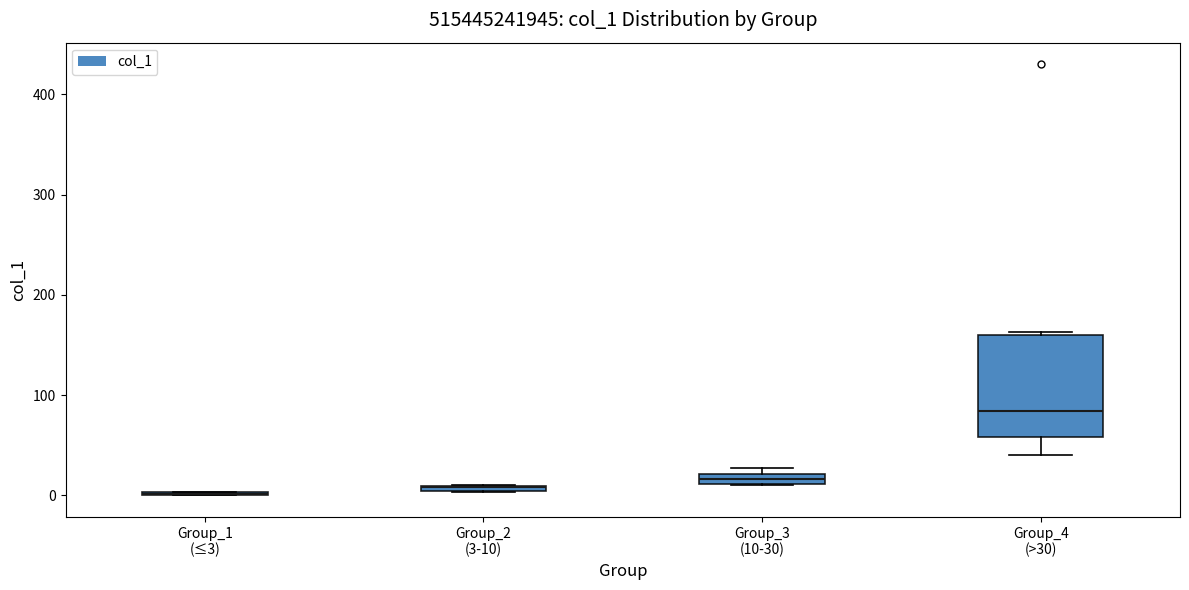

Which box is the tallest, from its lower edge to its upper edge?

Group_4 (>30)